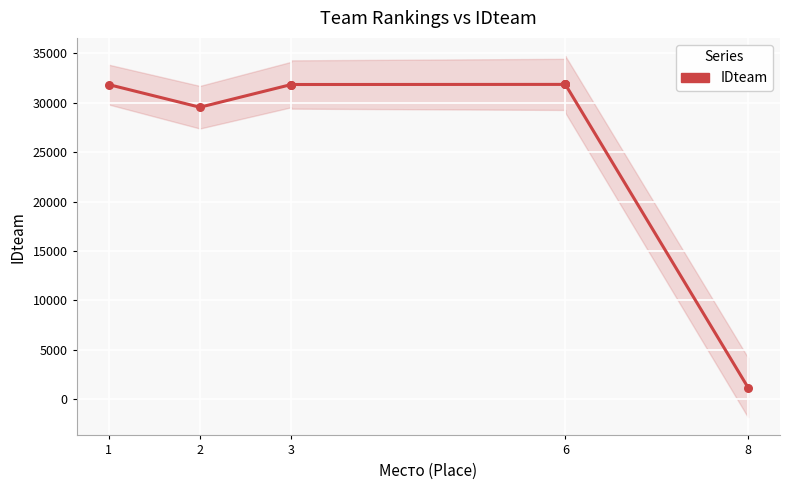

Which has a higher value, 6 or 6?

6